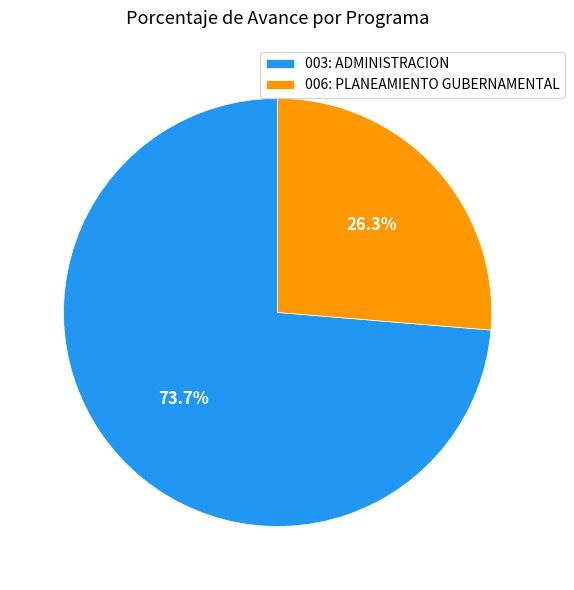

What portion of the pie excludes 003: ADMINISTRACION?

26.3%